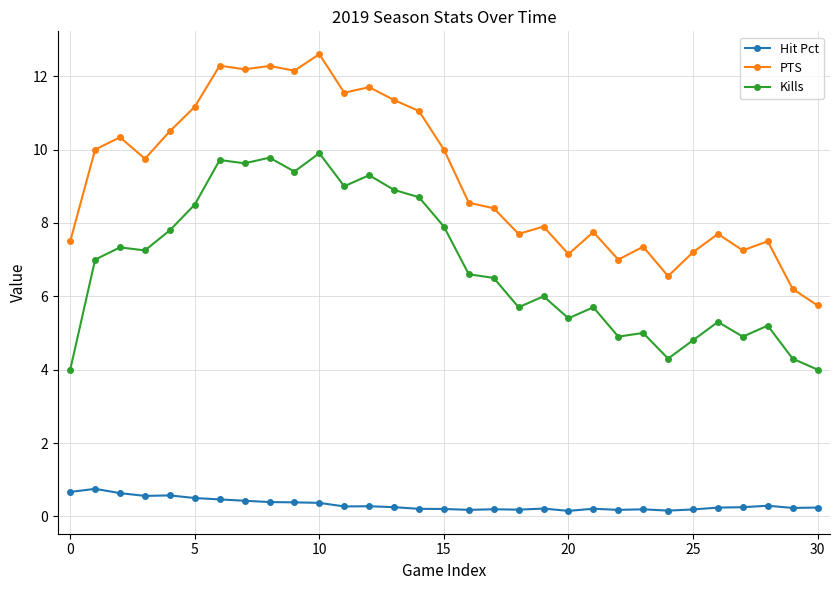

True or false: PTS and Kills cross at least once.

False